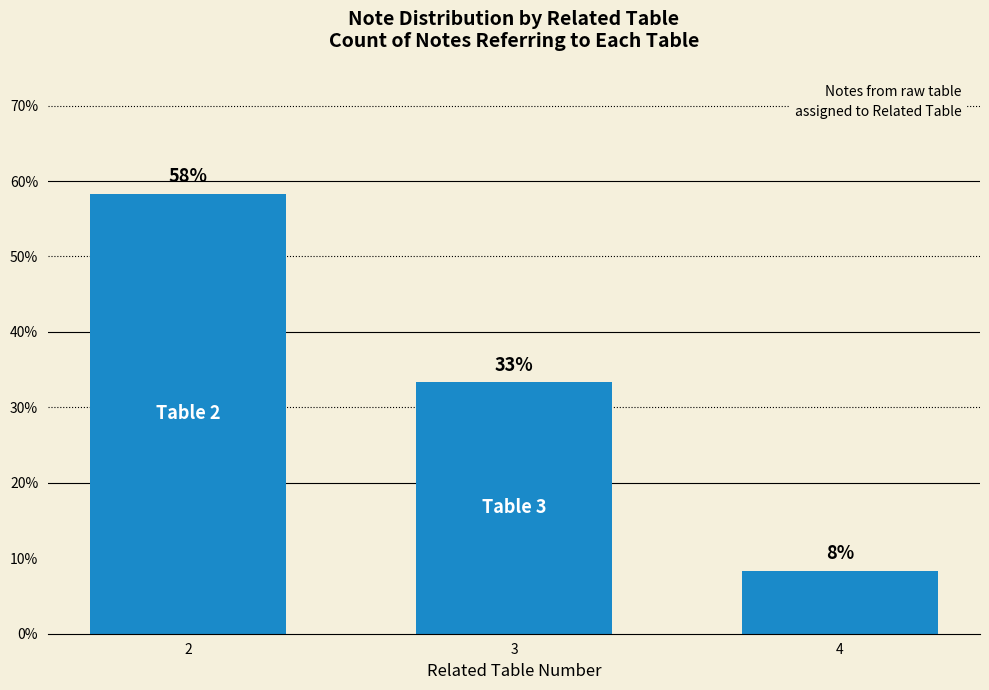

What is the ratio of the value at 3 to the value at 2?

0.6